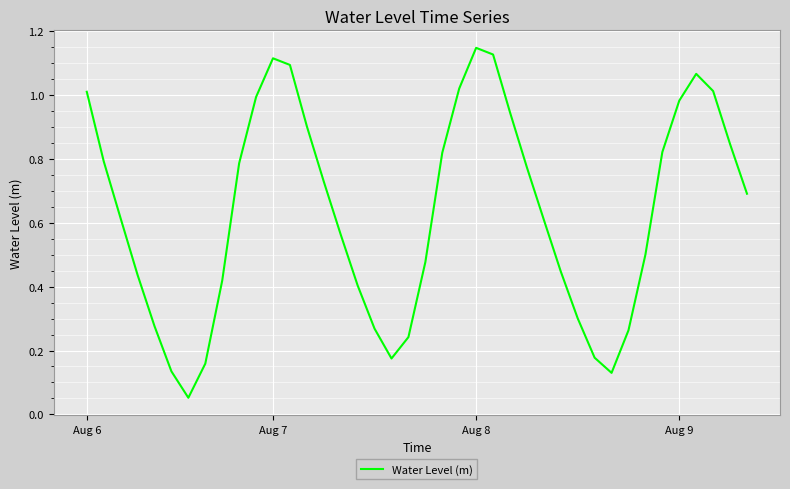

What is the average value?

0.6